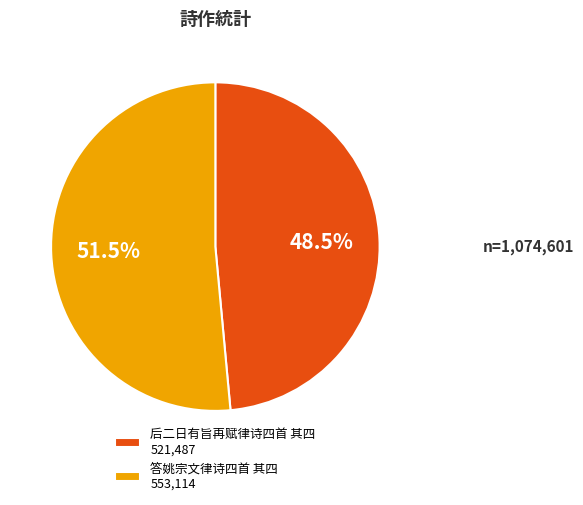

Approximately how many times larger is the value at 答姚宗文律诗四首 其四 compared to 后二日有旨再赋律诗四首 其四?

1.1